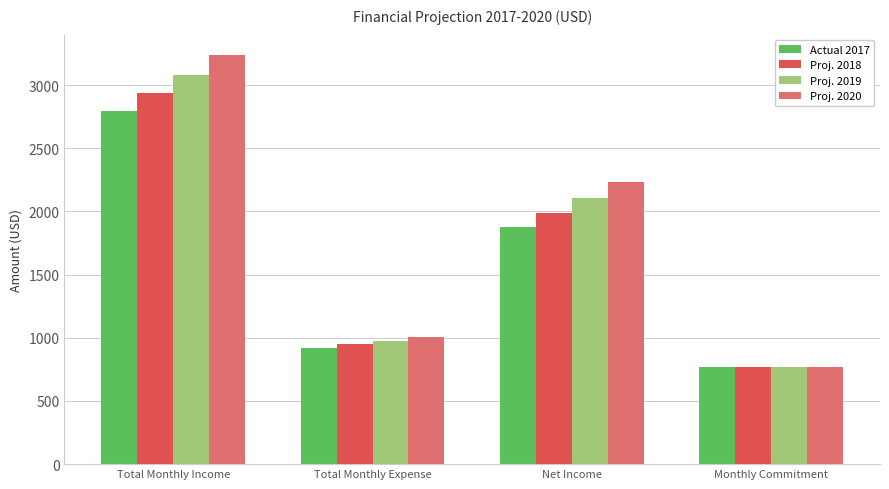

Rank the series by their average value, from lowest to highest.

Actual 2017, Proj. 2018, Proj. 2019, Proj. 2020